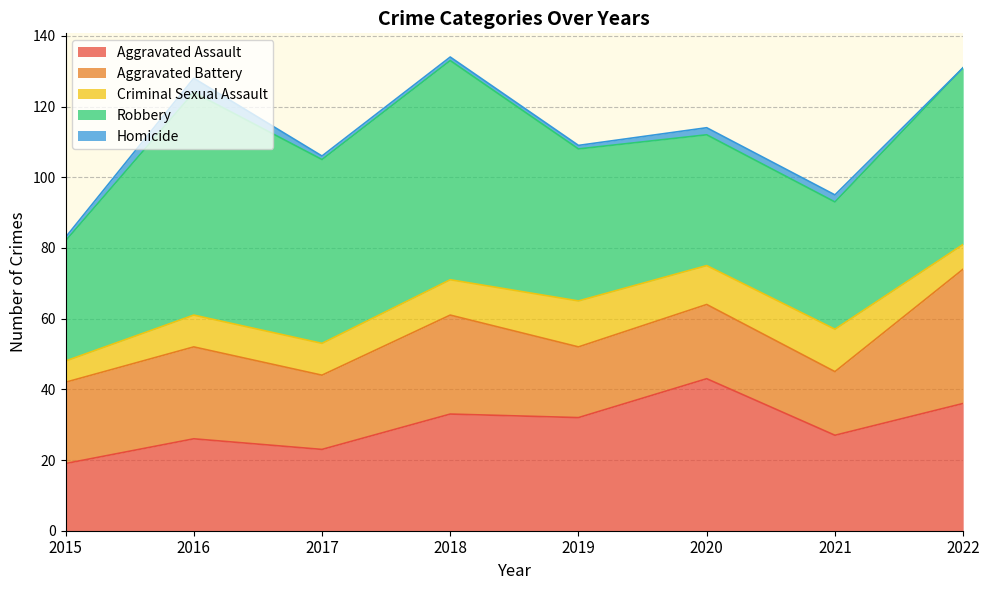

Reading left to right, what are all the values shown in this chart?

Aggravated Assault: 2015=19	2016=26	2017=23	2018=33	2019=32	2020=43	2021=27	2022=36
Aggravated Battery: 2015=23	2016=26	2017=21	2018=28	2019=20	2020=21	2021=18	2022=38
Criminal Sexual Assault: 2015=6	2016=9	2017=9	2018=10	2019=13	2020=11	2021=12	2022=7
Robbery: 2015=34	2016=63	2017=52	2018=62	2019=43	2020=37	2021=36	2022=50
Homicide: 2015=1	2016=4	2017=1	2018=1	2019=1	2020=2	2021=2	2022=0